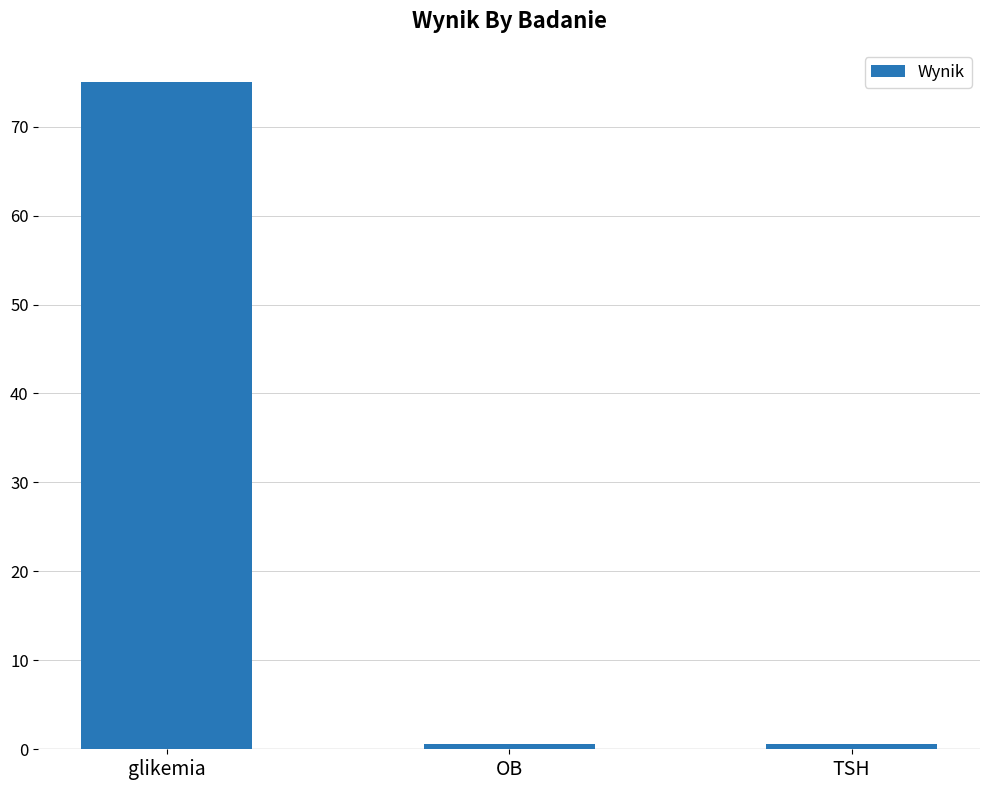

What is the maximum value shown in the chart?

75.0